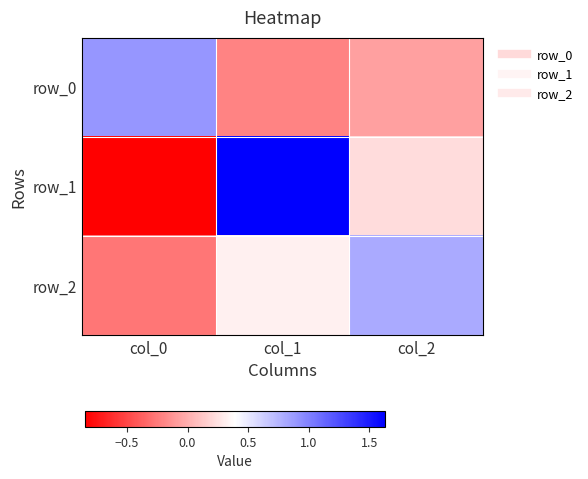

How many distinct data groups are displayed?

3